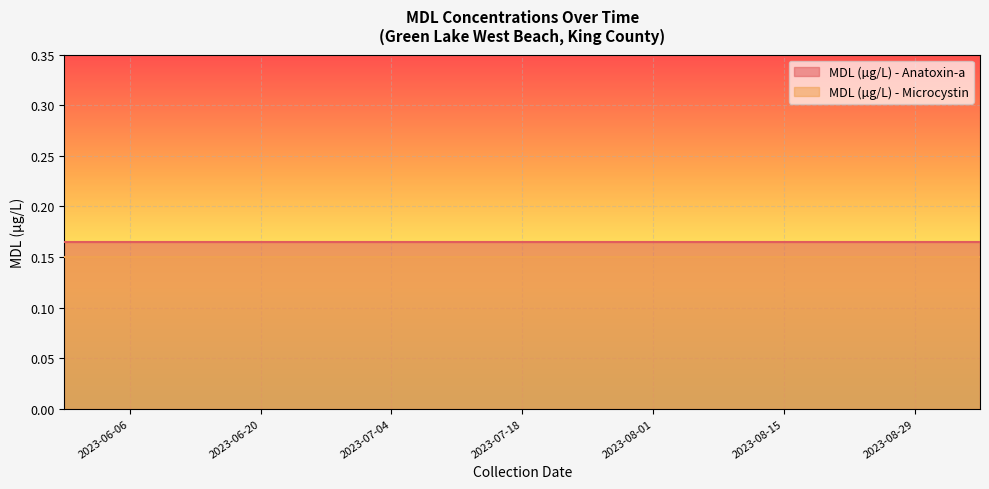

True or false: MDL (µg/L) - Microcystin and MDL (µg/L) - Anatoxin-a intersect in this chart.

False